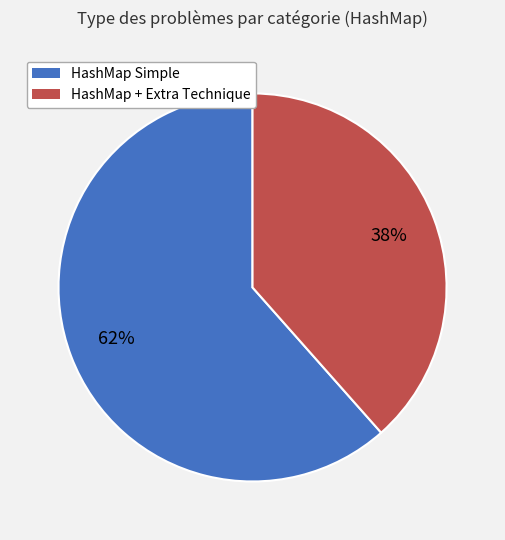

Is there any slice that represents more than half of the pie?

Yes